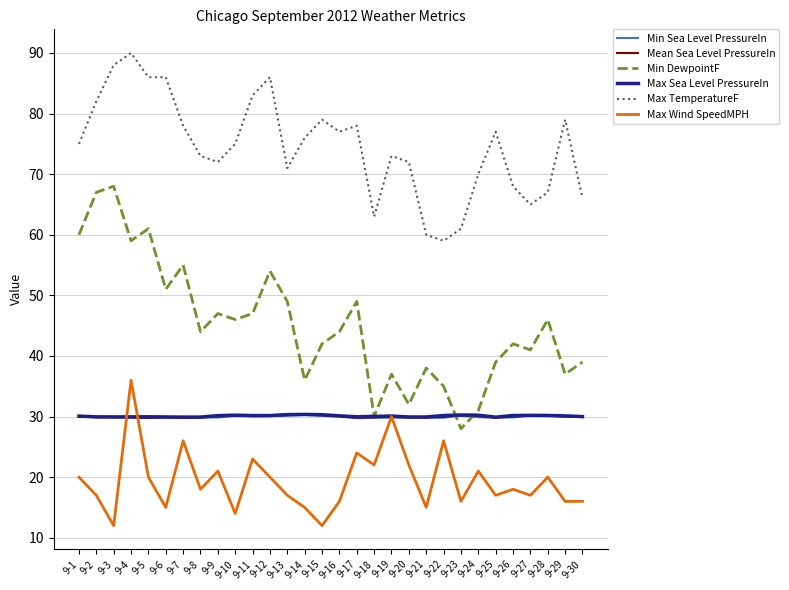

True or false: Max Wind SpeedMPH has more than 2 interior local peaks.

True